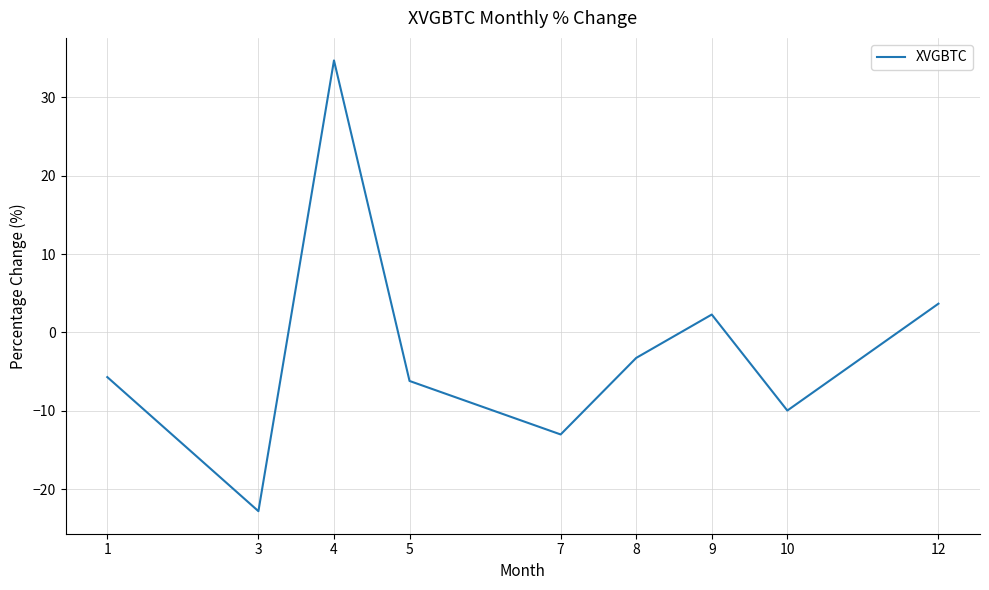

Where does the data first go above -5?

4